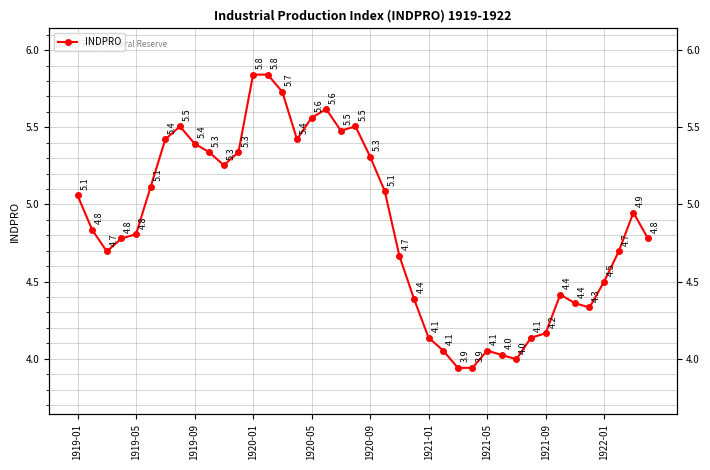

How many interior local valleys (lower than both neighbors) does the data have?

6